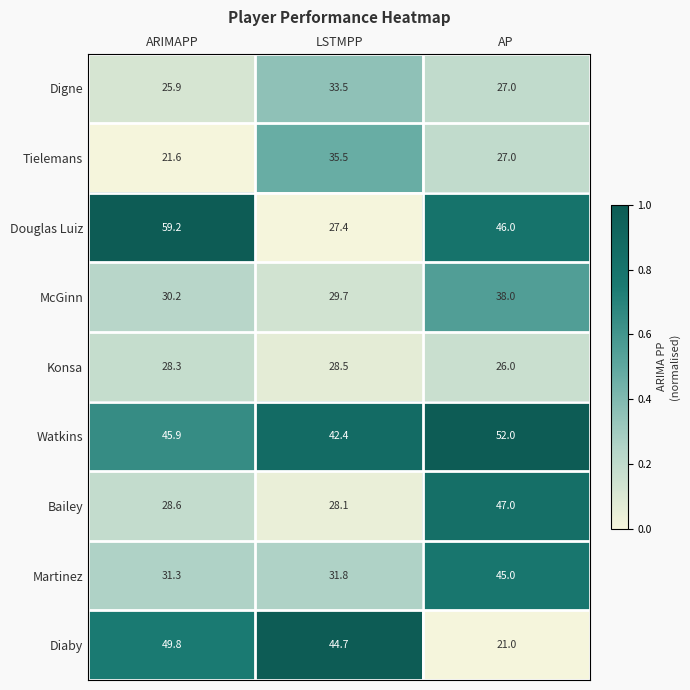

The value of Konsa at LSTMPP is 11.0. True or false?

False